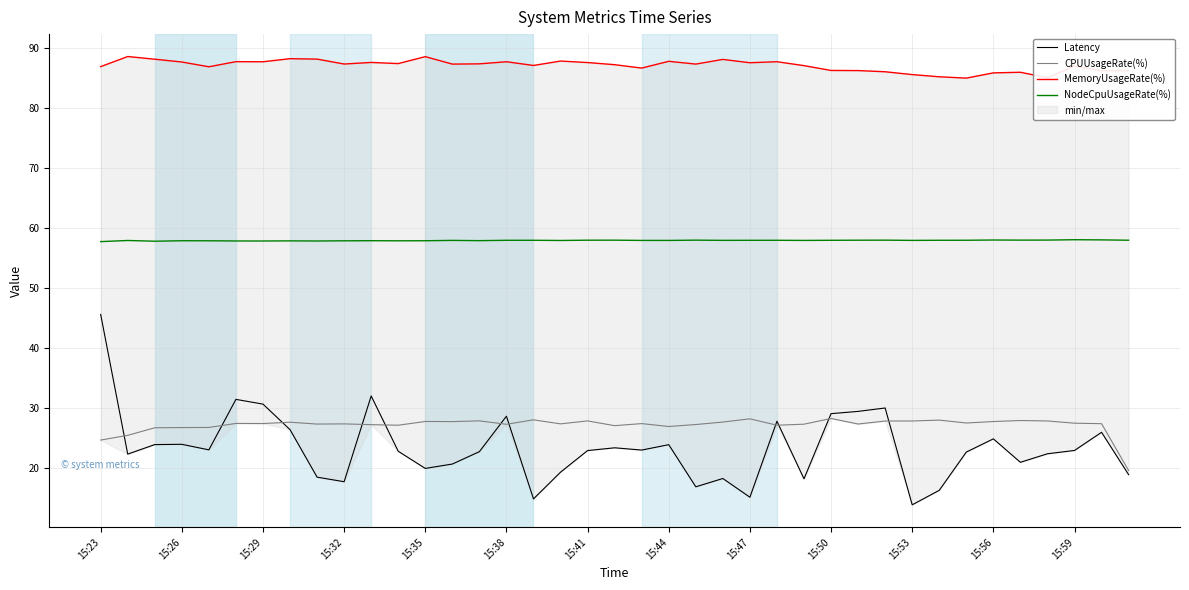

What is the difference between the second highest and minimum values in the NodeCpuUsageRate(%) series?

0.3